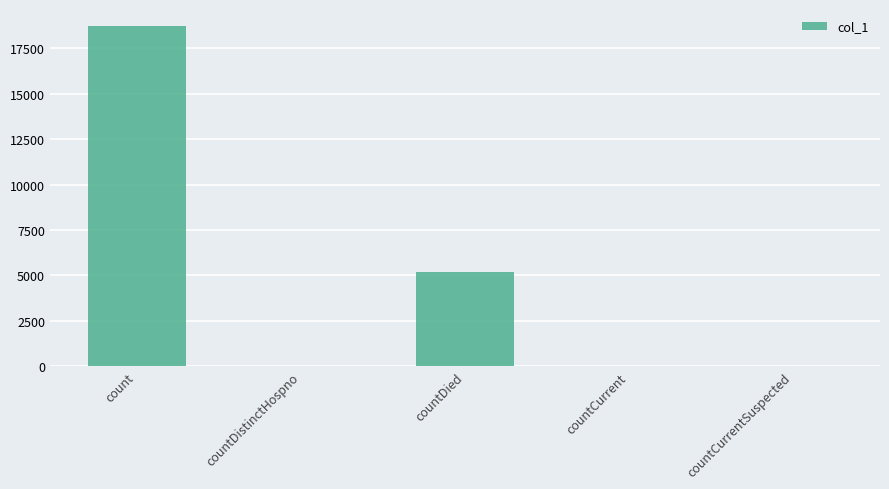

What is the sum of all values?

23967